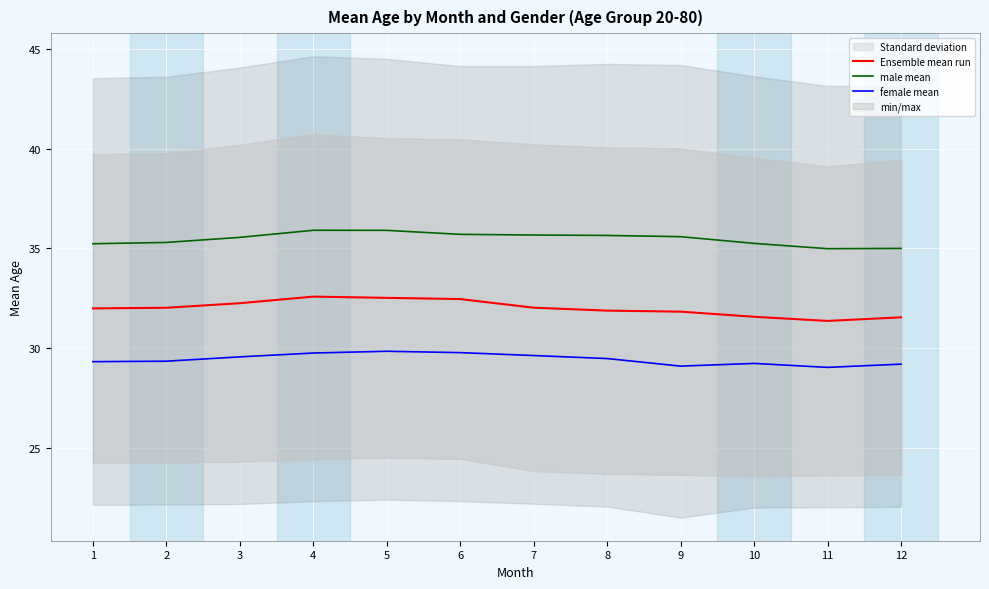

The value of female mean at 11 is 29.0. True or false?

True